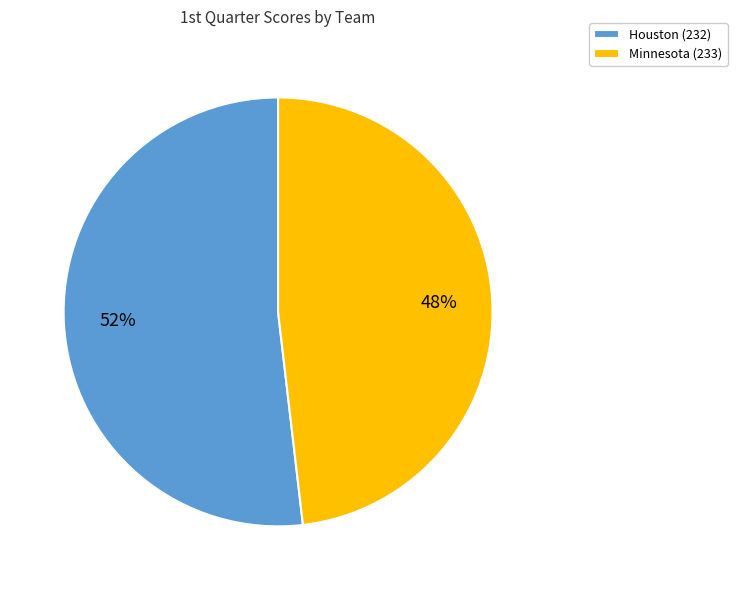

Combined, do Minnesota (233) and Houston (232) account for over 50%?

Yes